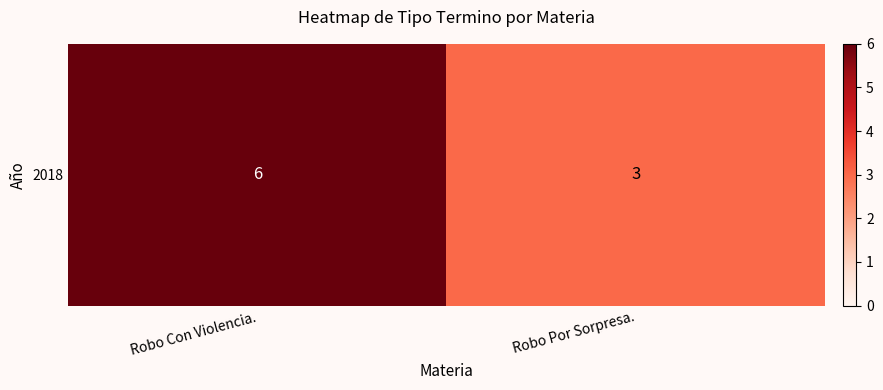

The chart shows a value of 6 at Robo Con Violencia.. True or false?

True